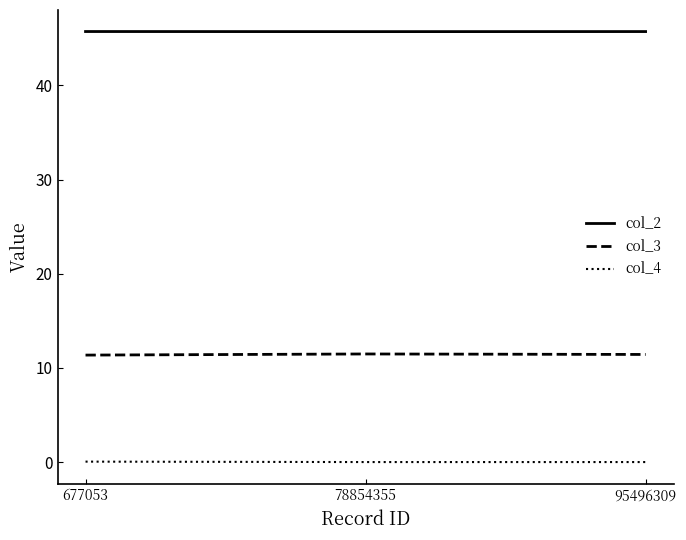

Rank the series by their average value, from highest to lowest.

col_2, col_3, col_4